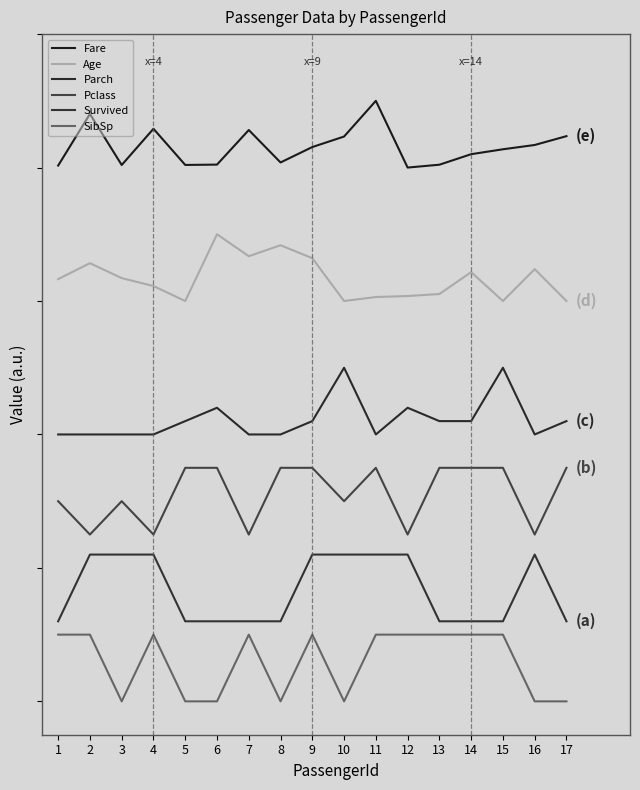

Is this an area chart (filled region under the line)?

No